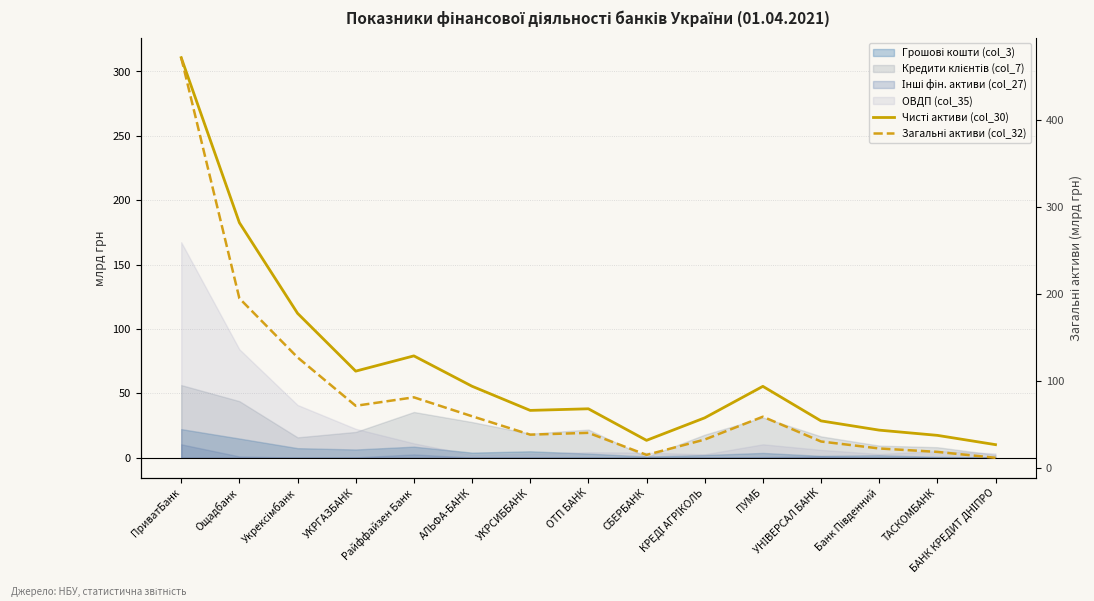

True or false: Загальні активи (col_32) has a value of 118.8 at УКРГАЗБАНК.

False